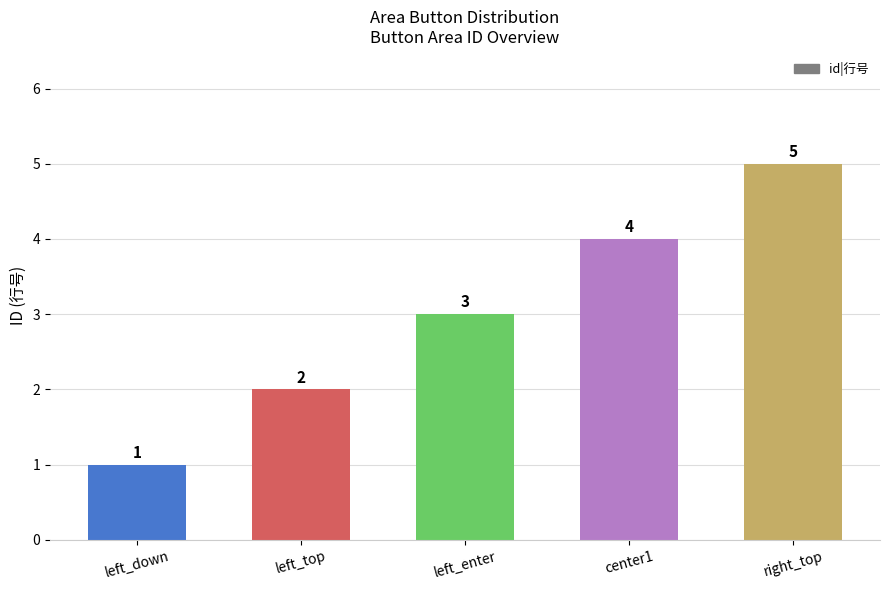

List the labels in order of value, largest first.

right_top, center1, left_enter, left_top, left_down